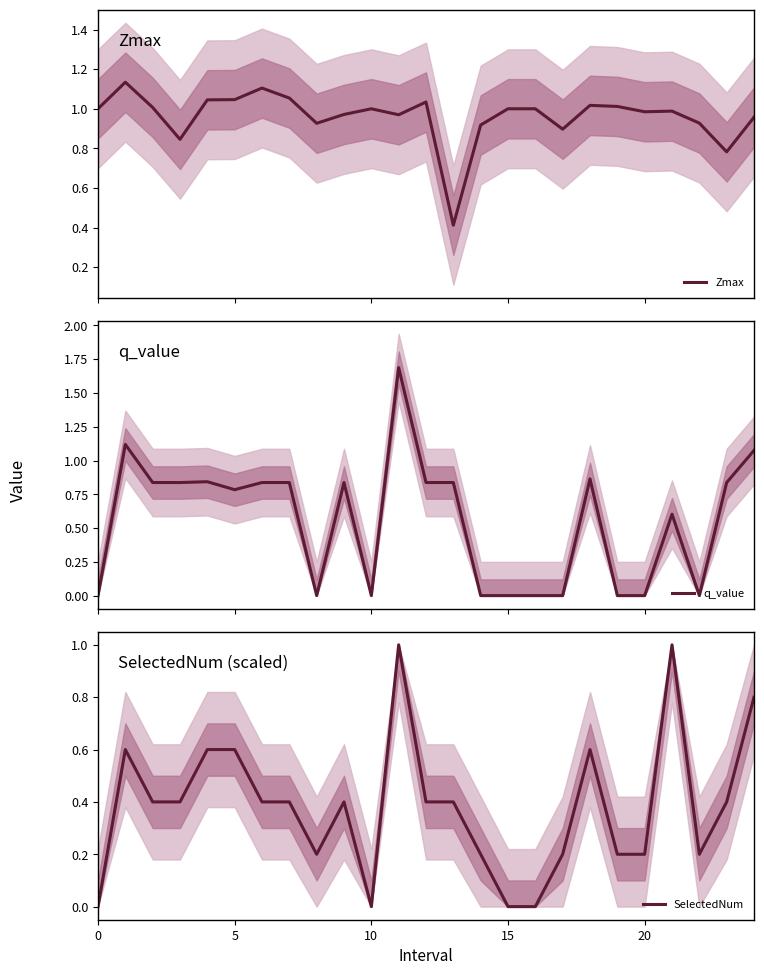

What is the label of the 2nd point from the right?

23